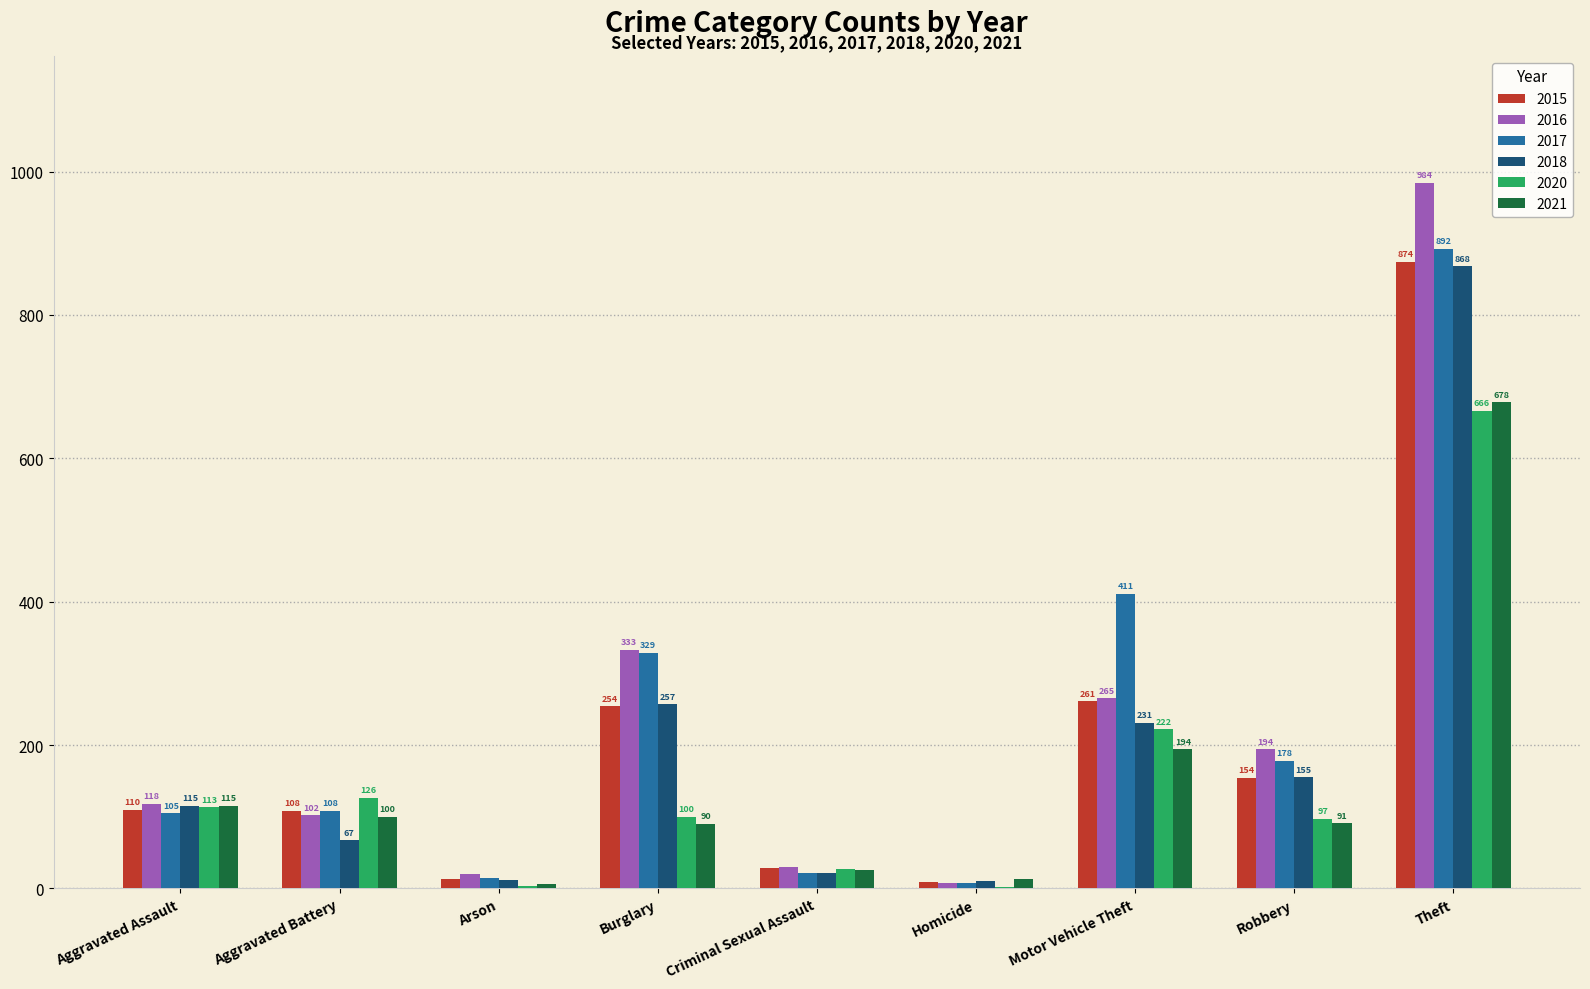

What value does the 2015 series have at Motor Vehicle Theft?

261